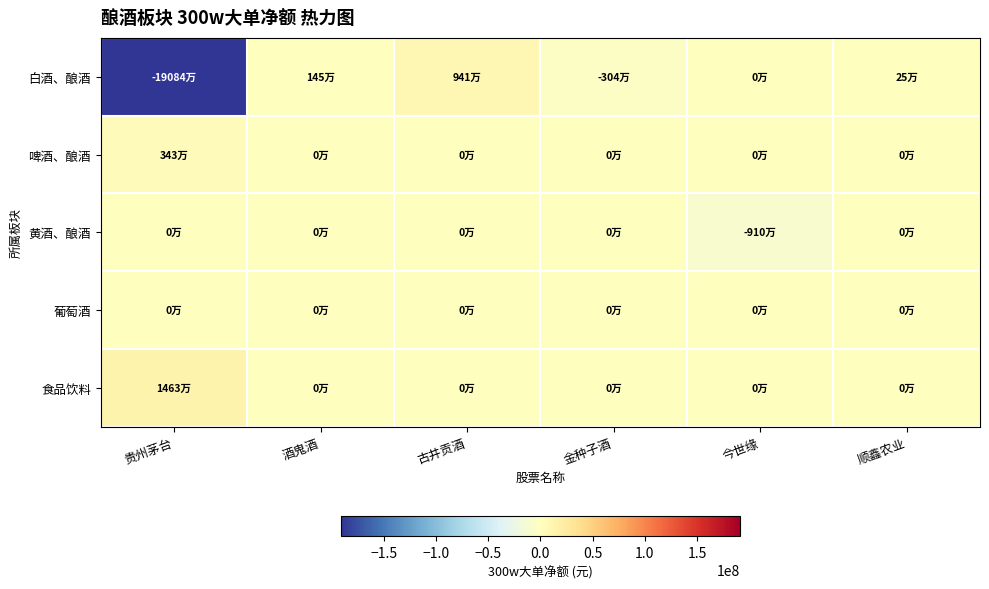

At which category is the sum across all series the highest?

古井贡酒